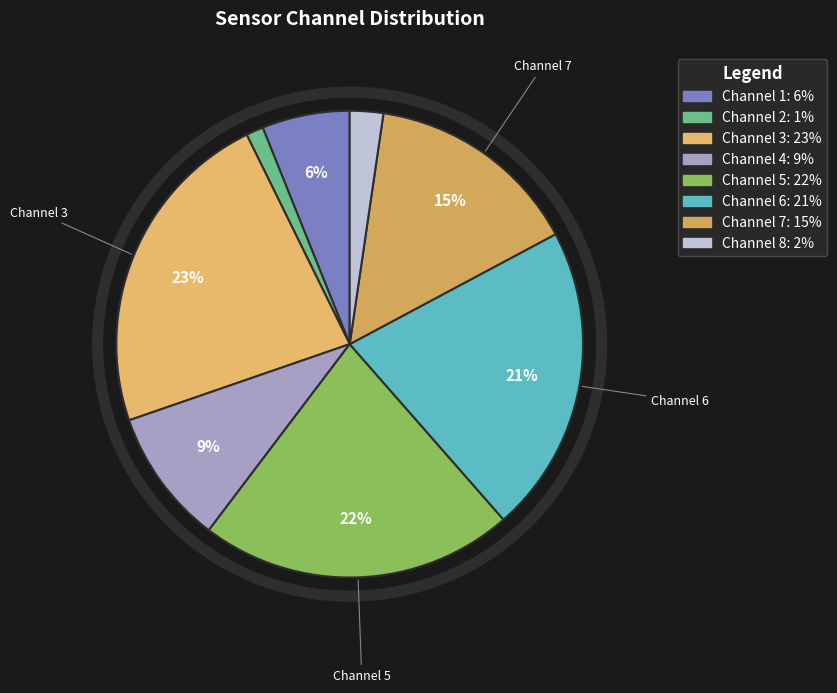

How many slices are in this pie chart?

8